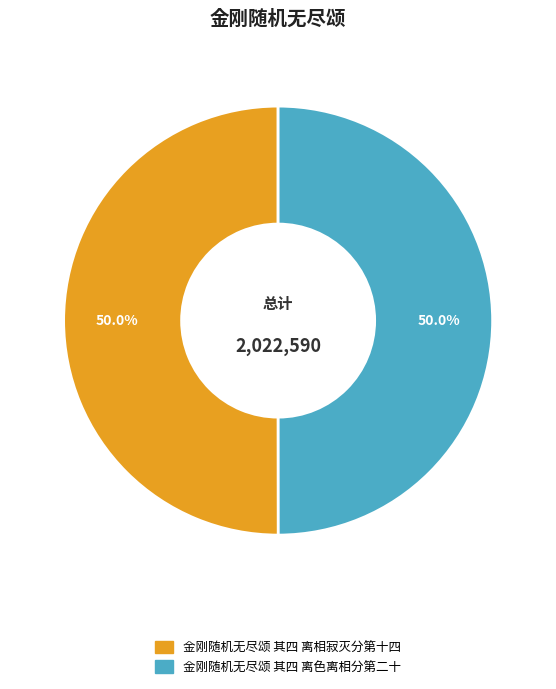

Approximately how many times larger is the value at 金刚随机无尽颂 其四 离相寂灭分第十四 compared to 金刚随机无尽颂 其四 离色离相分第二十?

1.0